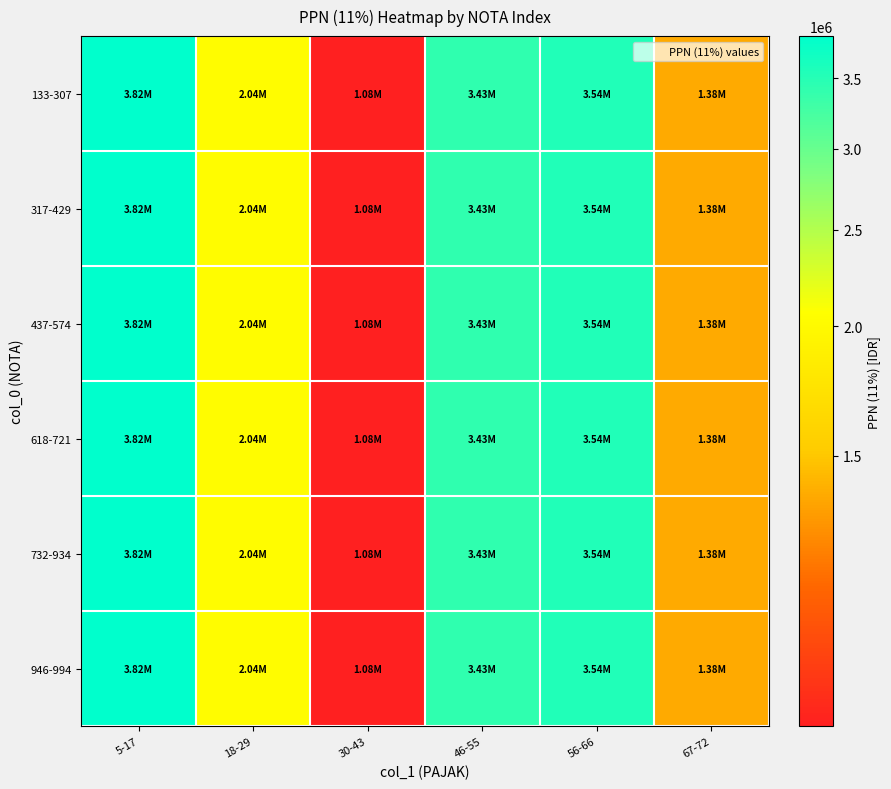

Reading left to right, what are all the values shown in this chart?

133-307: 5-17=3824047.3	18-29=2038095.1	30-43=1077715.1	46-55=3426956.7	56-66=3543161.9	67-72=1381488.8
317-429: 5-17=3824047.3	18-29=2038095.1	30-43=1077715.1	46-55=3426956.7	56-66=3543161.9	67-72=1381488.8
437-574: 5-17=3824047.3	18-29=2038095.1	30-43=1077715.1	46-55=3426956.7	56-66=3543161.9	67-72=1381488.8
618-721: 5-17=3824047.3	18-29=2038095.1	30-43=1077715.1	46-55=3426956.7	56-66=3543161.9	67-72=1381488.8
732-934: 5-17=3824047.3	18-29=2038095.1	30-43=1077715.1	46-55=3426956.7	56-66=3543161.9	67-72=1381488.8
946-994: 5-17=3824047.3	18-29=2038095.1	30-43=1077715.1	46-55=3426956.7	56-66=3543161.9	67-72=1381488.8